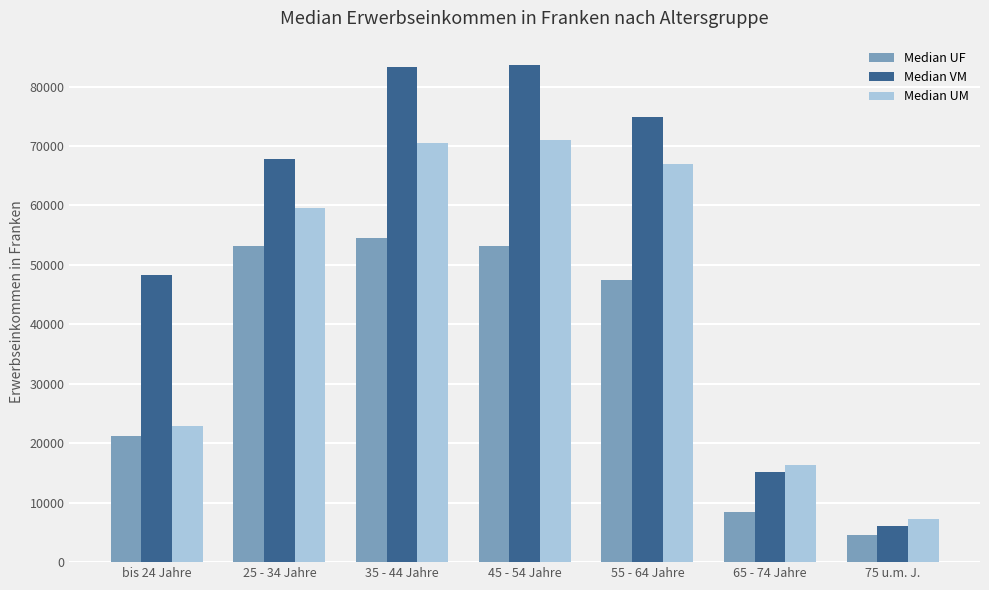

What are all the series names shown in the legend?

Median UF, Median VM, Median UM